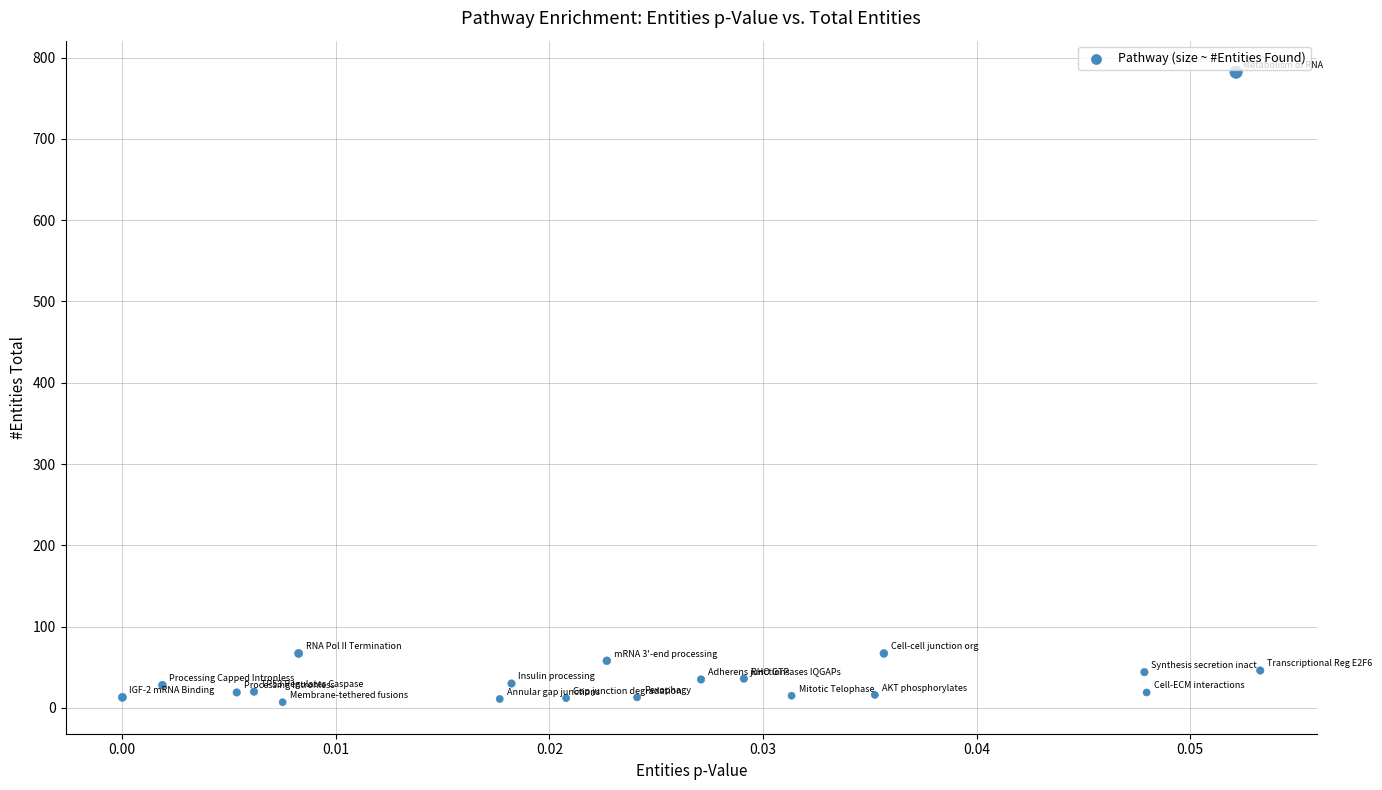

What is the range of Y values (max minus min)?

775